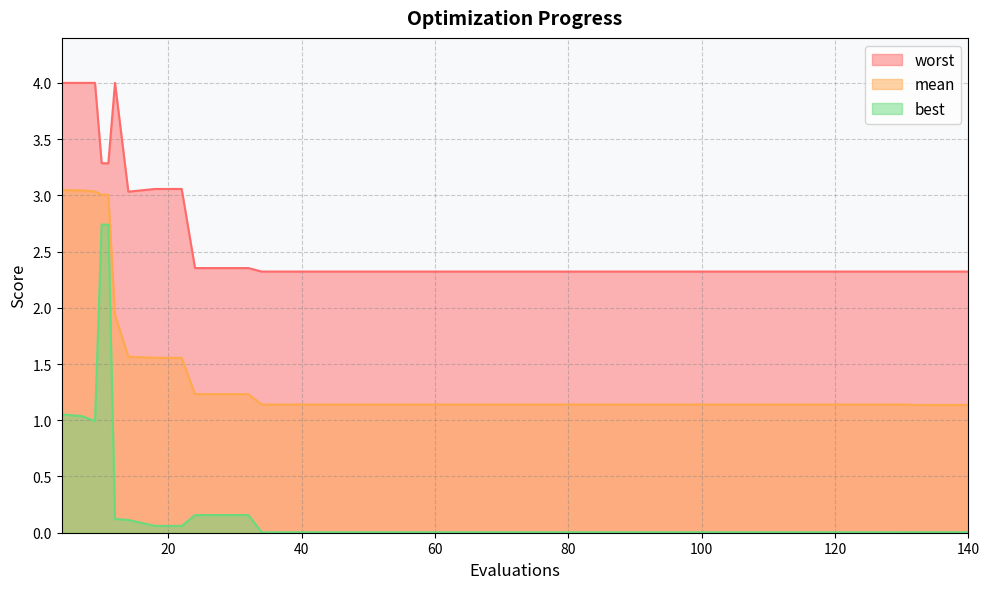

Reading left to right, extract all data points from this chart.

mean: 4=3.0	7=3.0	9=3.0	10=3.0	11=3.0	12=1.9	14=1.6	18=1.6	22=1.6	24=1.2	28=1.2	32=1.2	34=1.1	38=1.1	42=1.1	46=1.1	50=1.1	54=1.1	58=1.1	62=1.1	66=1.1	70=1.1	74=1.1	78=1.1	82=1.1	86=1.1	90=1.1	94=1.1	98=1.1	102=1.1	106=1.1	110=1.1	114=1.1	118=1.1	122=1.1	126=1.1	130=1.1	132=1.1	136=1.1	140=1.1
best: 4=1.1	7=1.0	9=1.0	10=2.7	11=2.7	12=0.1	14=0.1	18=0.1	22=0.1	24=0.2	28=0.2	32=0.2	34=0.0	38=0.0	42=0.0	46=0.0	50=0.0	54=0.0	58=0.0	62=0.0	66=0.0	70=0.0	74=0.0	78=0.0	82=0.0	86=0.0	90=0.0	94=0.0	98=0.0	102=0.0	106=0.0	110=0.0	114=0.0	118=0.0	122=0.0	126=0.0	130=0.0	132=0.0	136=0.0	140=0.0
worst: 4=4.0	7=4.0	9=4.0	10=3.3	11=3.3	12=4.0	14=3.0	18=3.1	22=3.1	24=2.4	28=2.4	32=2.4	34=2.3	38=2.3	42=2.3	46=2.3	50=2.3	54=2.3	58=2.3	62=2.3	66=2.3	70=2.3	74=2.3	78=2.3	82=2.3	86=2.3	90=2.3	94=2.3	98=2.3	102=2.3	106=2.3	110=2.3	114=2.3	118=2.3	122=2.3	126=2.3	130=2.3	132=2.3	136=2.3	140=2.3